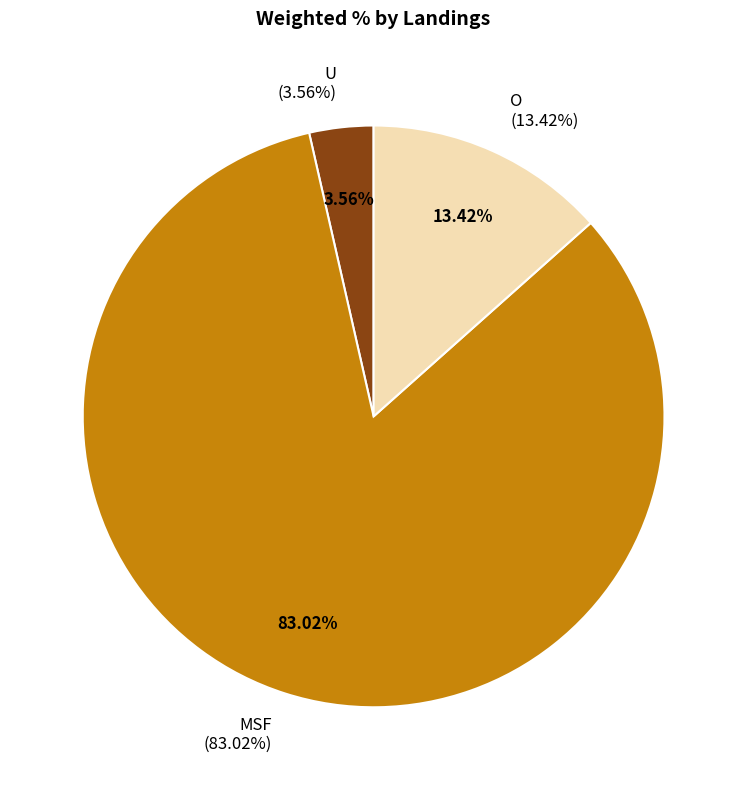

Which category has the biggest portion of the pie?

MSF